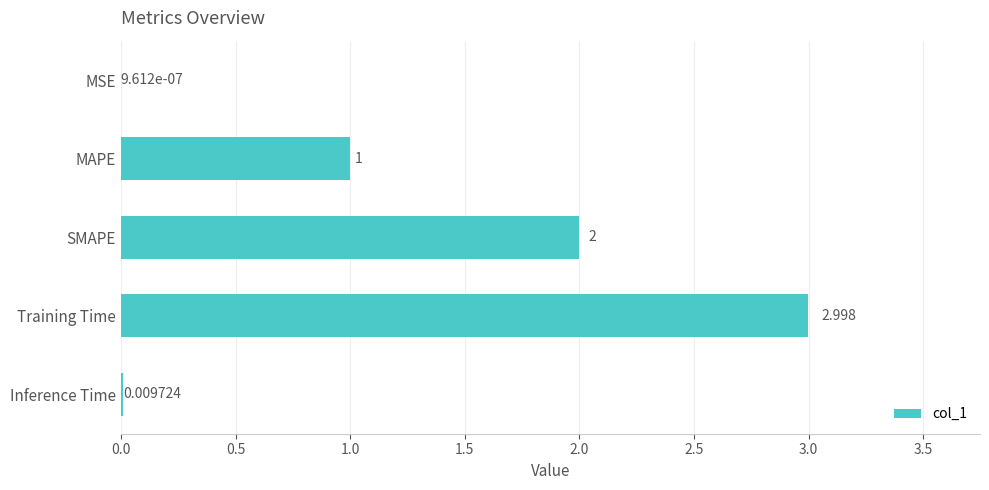

What is the greatest value displayed?

3.0